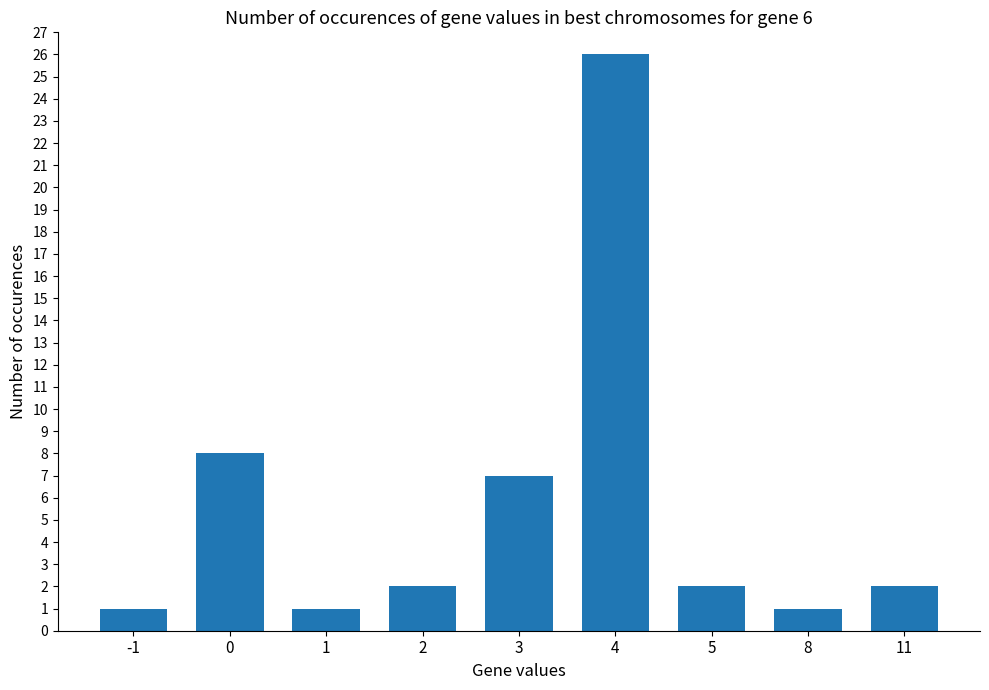

At which category does the chart reach its peak across all series?

4